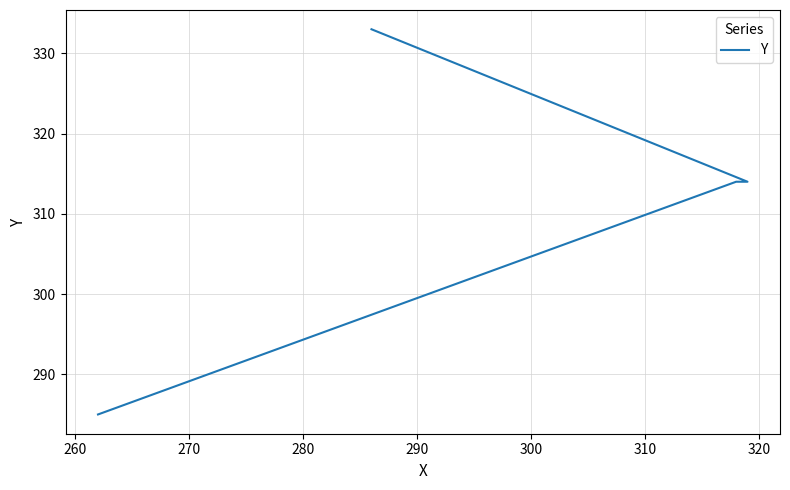

How many values are between 314 and 333?

3